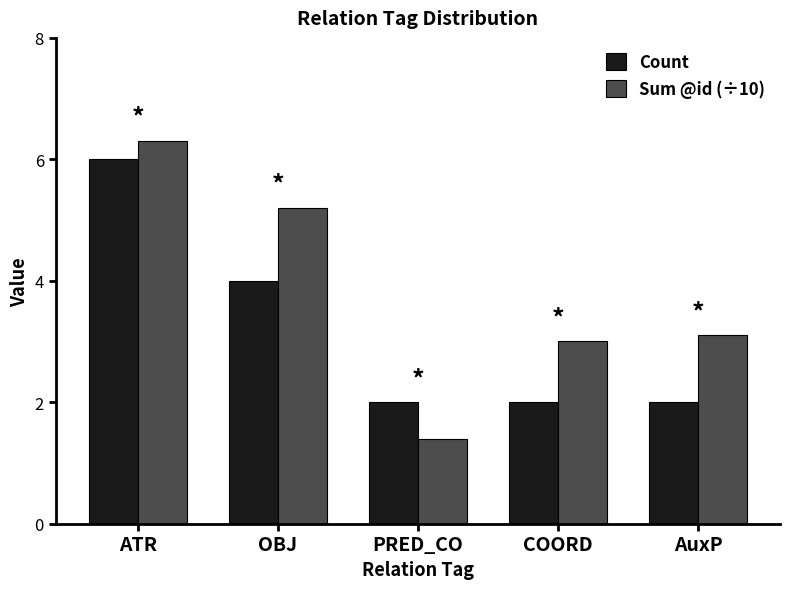

At which category is the sum across all series the highest?

ATR